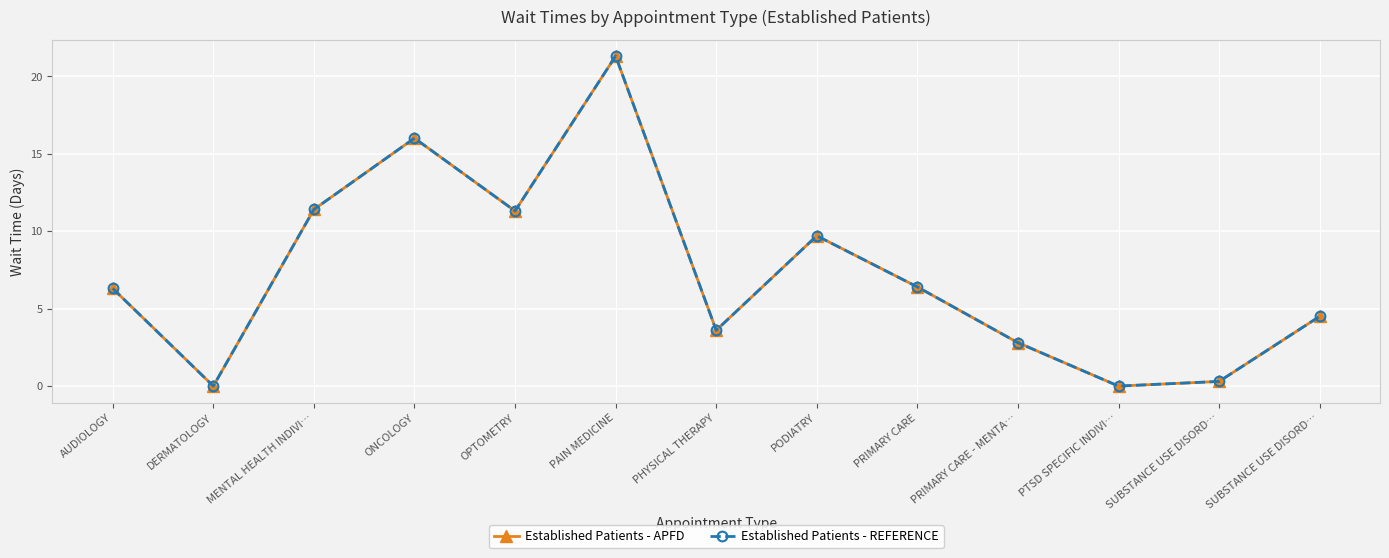

True or false: Established Patients - APFD has more than 1 points higher than both neighbors.

True